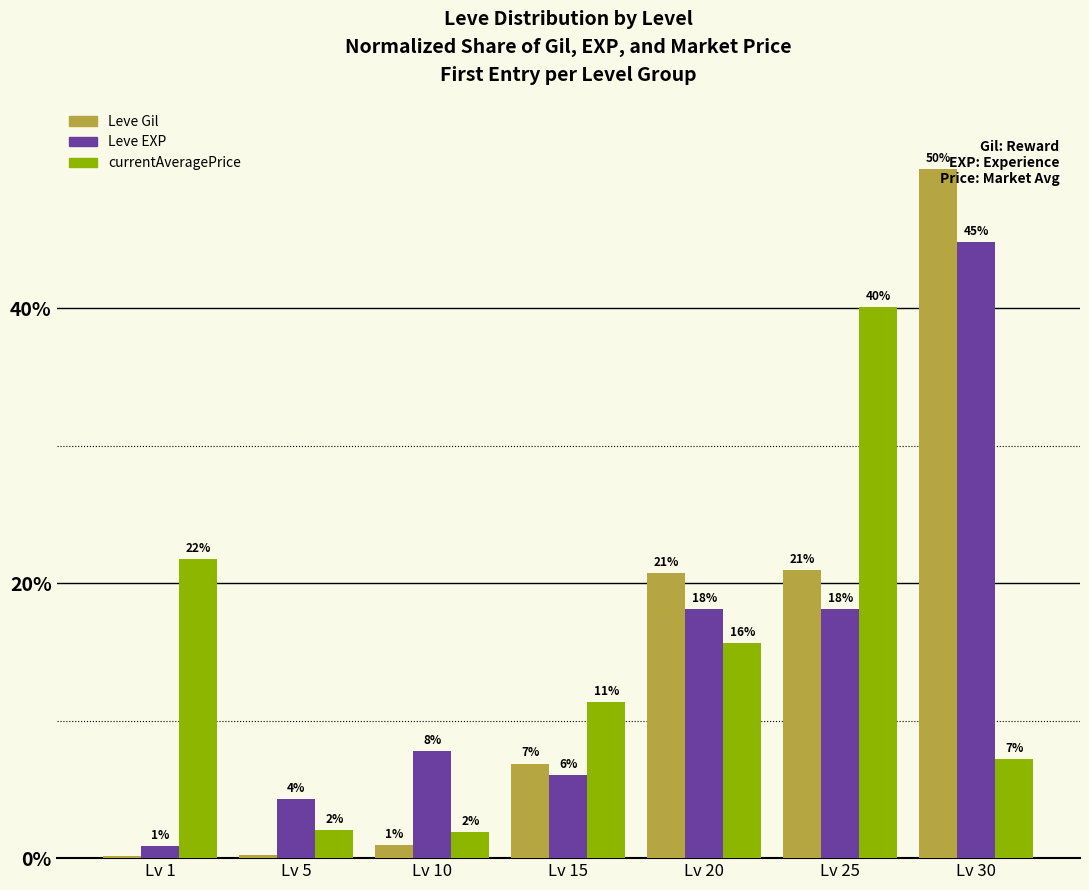

At which label does Leve Gil reach its peak?

Lv 30